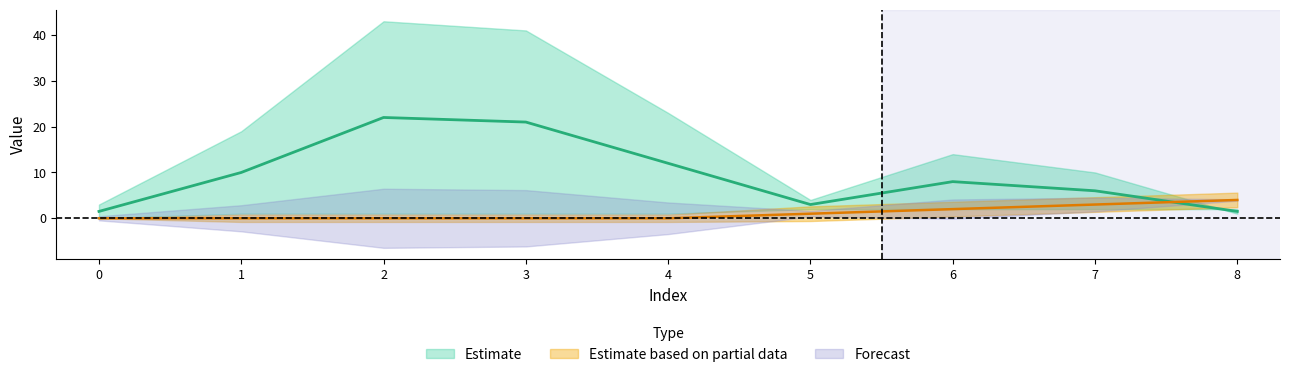

The isite series shows 9.3 at 2. True or false?

False